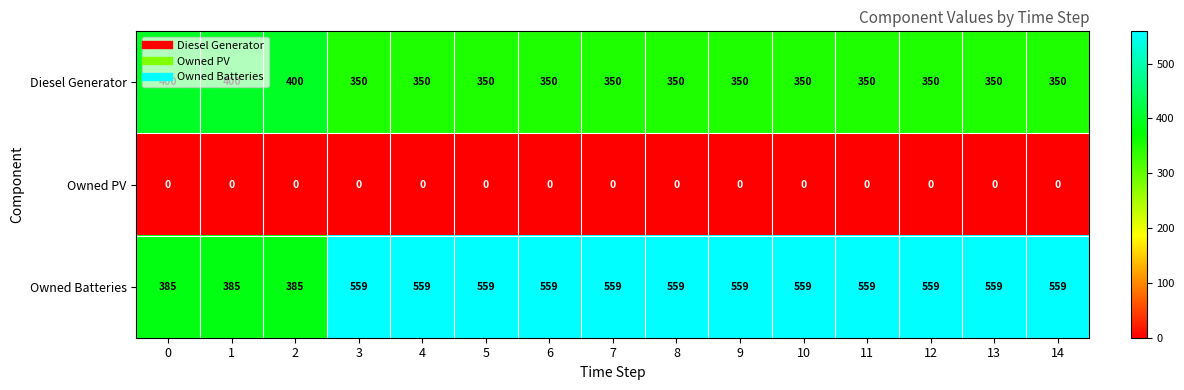

Which series has the widest spread of values?

Owned Batteries